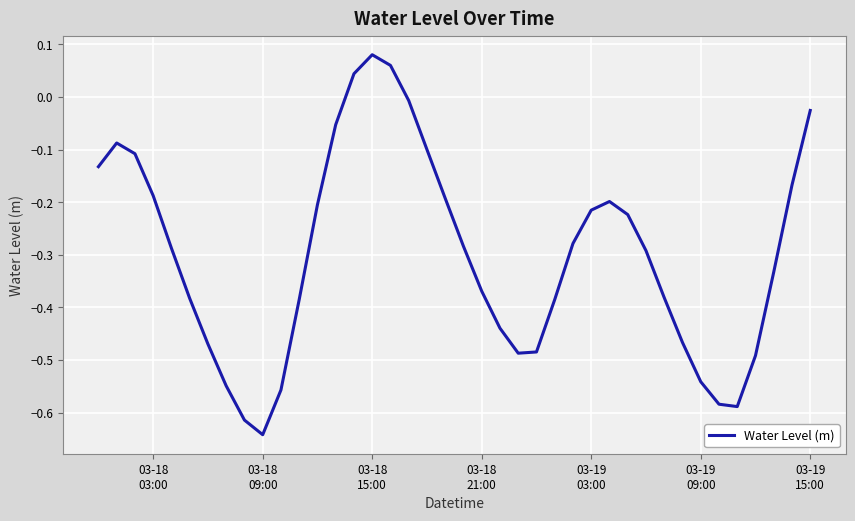

What is the difference between the second highest and second lowest values?

0.7